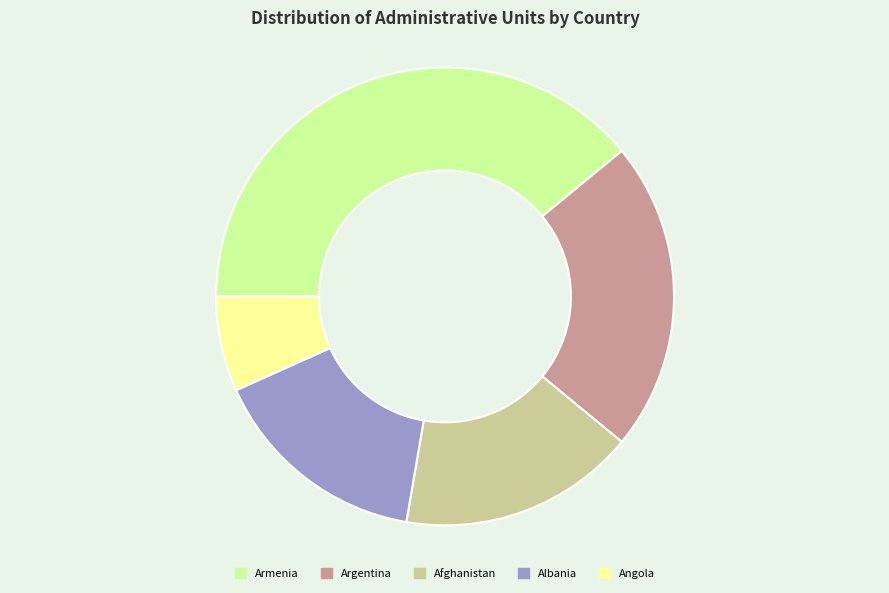

Which slice is the smallest?

Angola